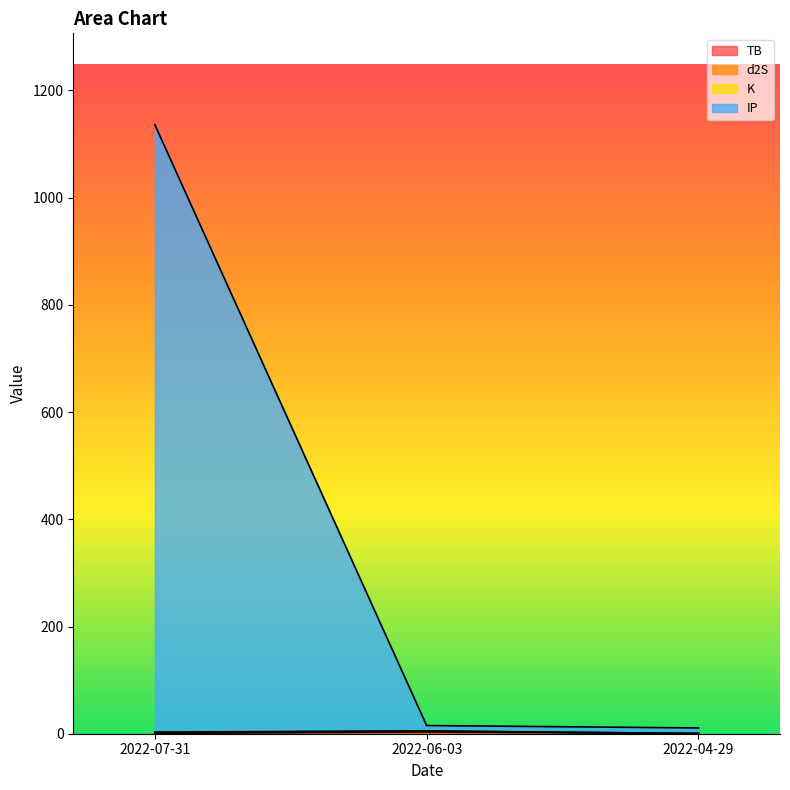

Does the chart display data point markers on the line(s)?

No